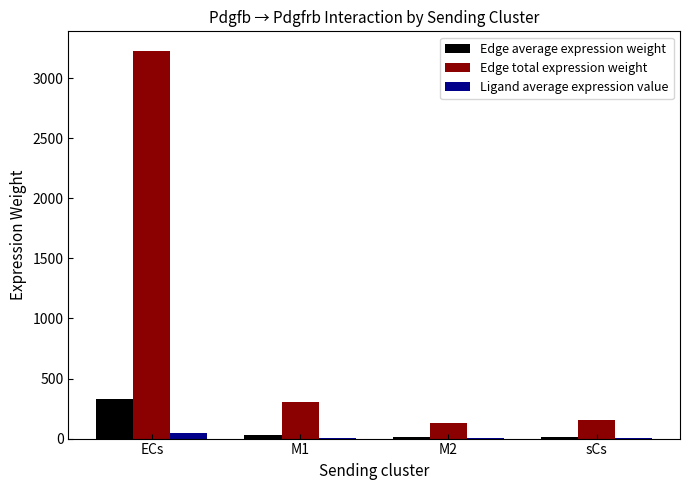

What is the sum of all Edge total expression weight values?

3821.8